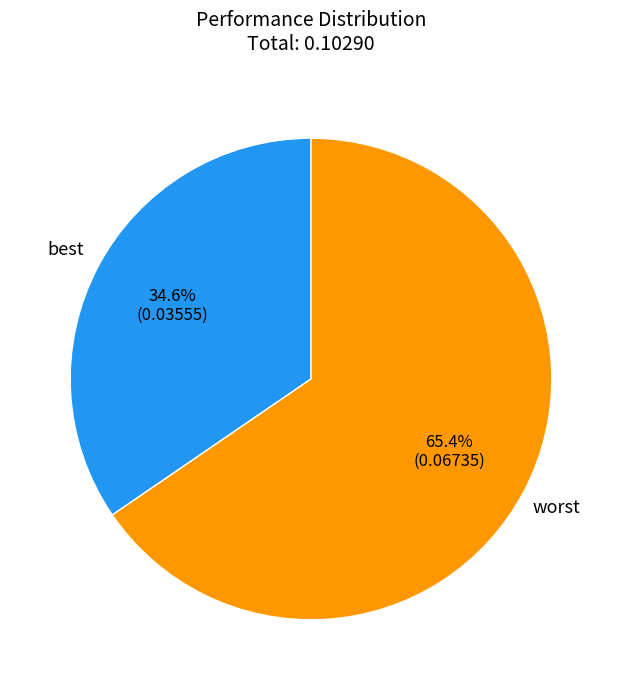

What portion of the pie excludes best?

65.4%